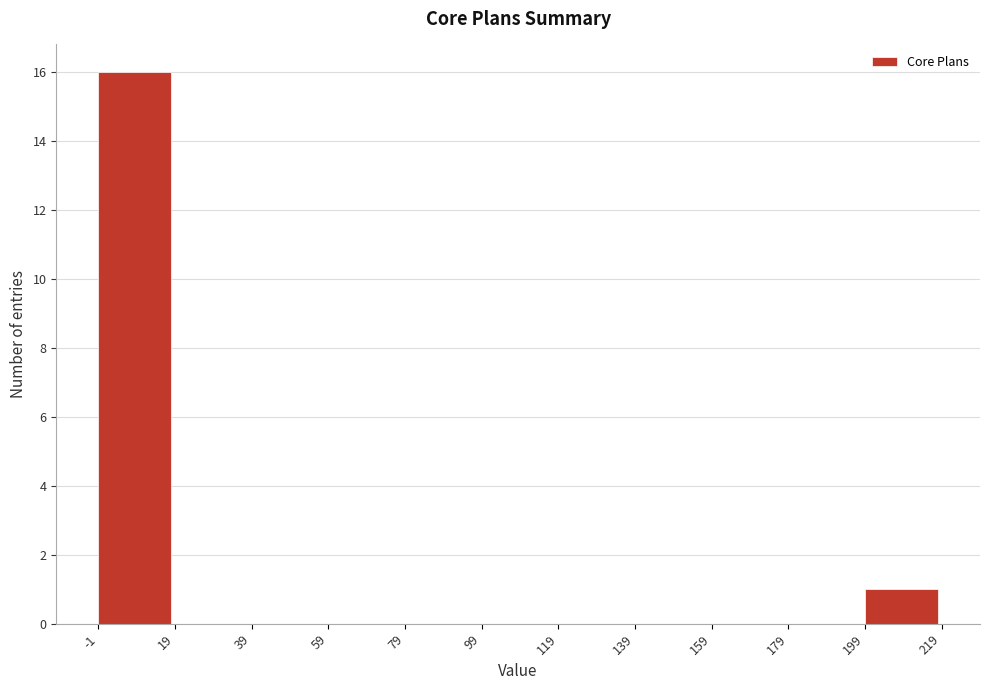

What is the height of the bar covering -1 to 19 on the x-axis? The values are not printed on the chart, so give them approximately, as read against the axis.

16